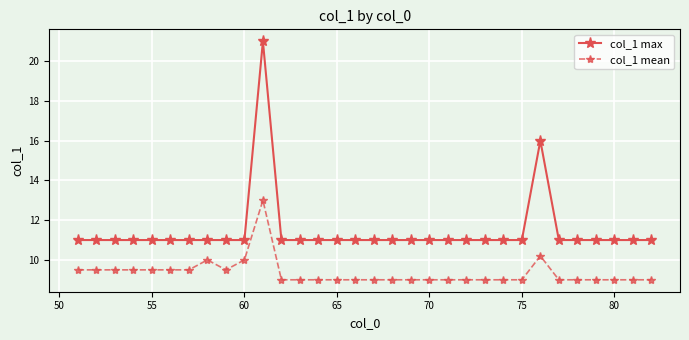

Which series has the largest total across all categories?

col_1 max